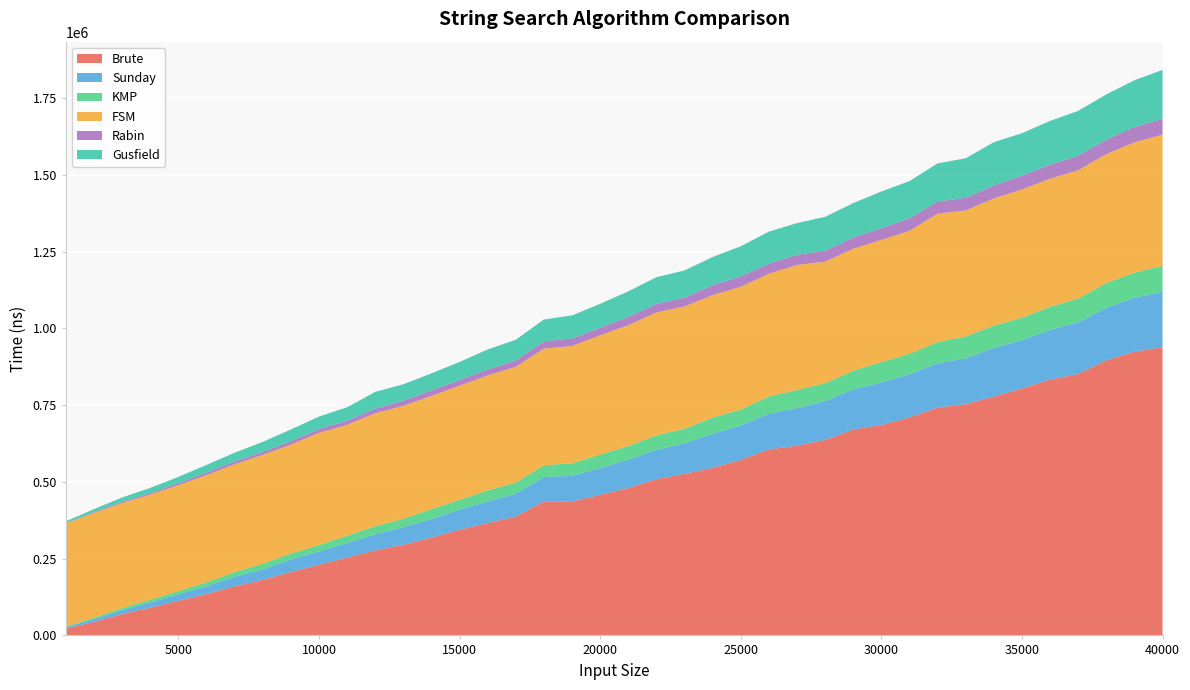

Reading left to right, what are all the values shown in this chart?

Brute: 22537	44000	69764	90208	112813	134761	159897	180985	206460	230105	253864	276929	295176	318706	344235	366004	387174	436623	436258	457931	480133	509060	526047	545977	571851	605748	618054	636805	670591	685515	710187	741841	753725	777946	804580	833594	851604	896277	924076	938836
Sunday: 4309	9116	12942	16972	21258	25518	31454	33942	41301	43295	47582	52320	57570	60202	65606	70353	73971	79533	83396	87610	92459	95446	99745	110802	111823	116935	122169	126460	131262	138576	140643	144746	148919	158715	157420	161968	168035	170989	176070	180400
KMP: 2499	4526	6684	9111	10671	12708	15264	18594	19137	21035	23456	26165	27346	32468	31682	36224	36885	38309	41267	43642	44121	47201	47523	52835	52042	55666	59327	58357	60751	66275	66401	68894	71263	72509	72857	74822	77782	80718	81372	84928
FSM: 335949	341804	342224	342551	344870	349250	351187	354753	354551	365636	361010	368445	367792	368750	371992	374378	376984	379726	381867	388337	394091	400079	398179	398887	399834	400010	407271	395805	396989	398030	400681	418508	410190	414337	417745	417277	417744	419746	424492	427266
Rabin: 1260	2742	3875	5101	6368	8333	8623	9940	11131	12353	13633	14857	16819	18431	18492	19659	20891	23609	24444	24652	26997	28364	28749	32153	34041	32875	33253	35783	36711	37746	41097	39483	41382	41900	45062	45659	47312	47004	50091	51197
Gusfield: 5303	9342	13949	16572	20442	24944	28656	32292	38313	40428	43622	54522	53500	55064	58849	64949	67290	71359	75180	78025	82990	86749	88631	92005	97963	104055	103127	110299	111993	119888	120779	124228	128739	141177	138231	142579	146215	147468	152305	159373